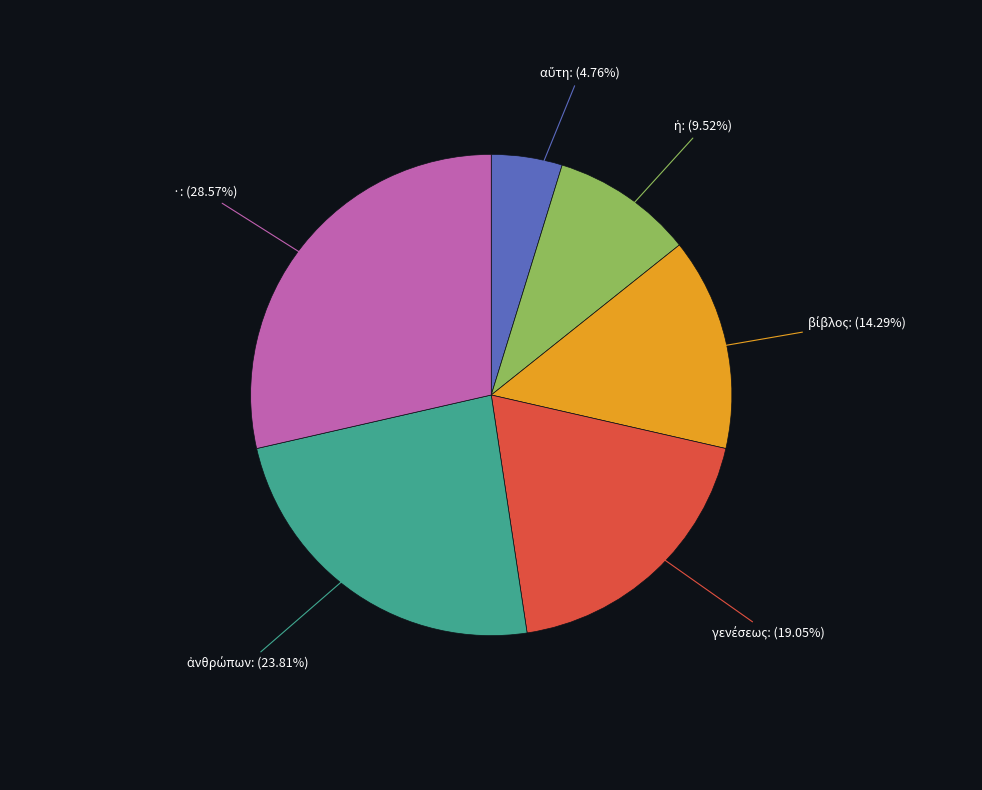

Which slice is the largest?

·